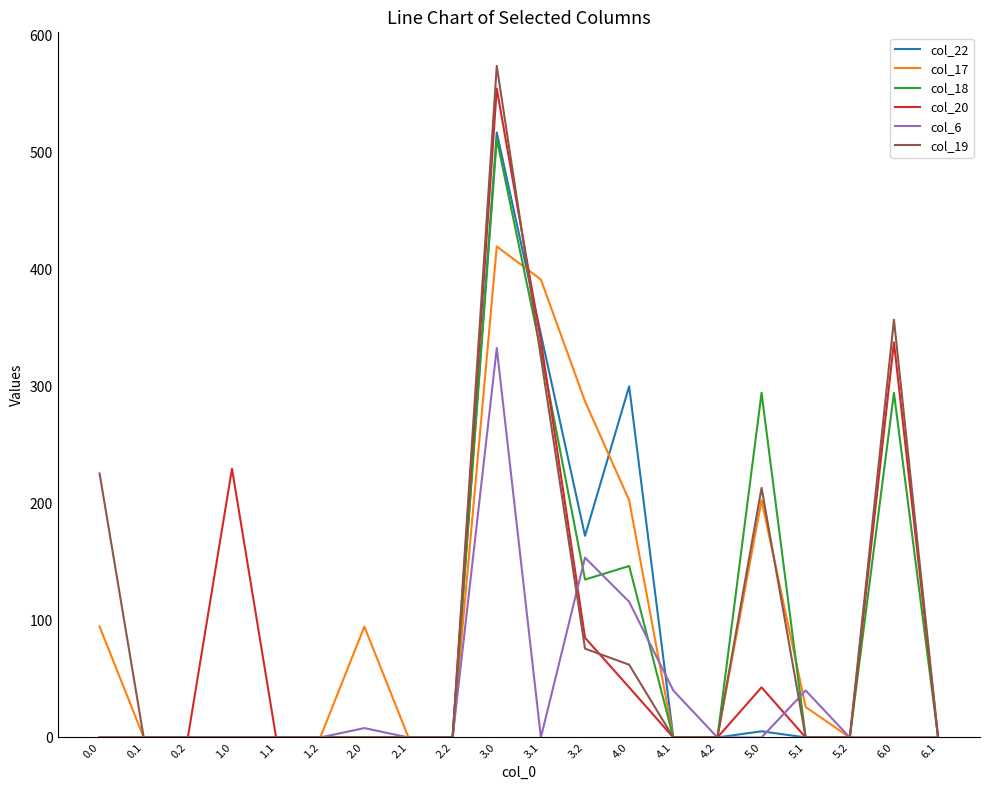

What is the greatest value displayed?

574.2